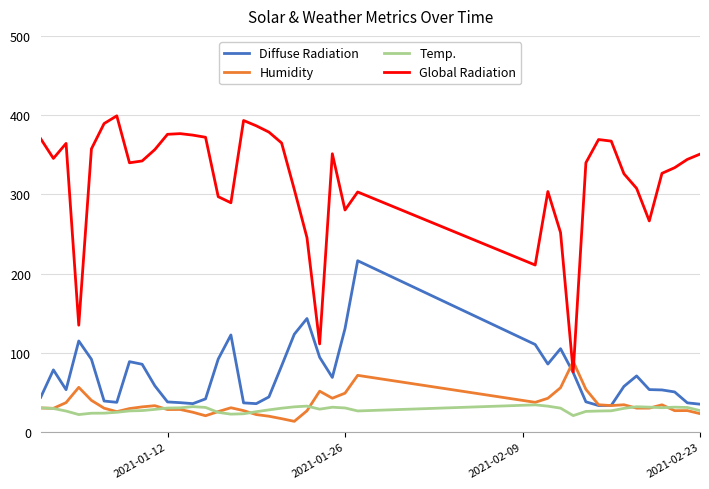

True or false: Global Radiation and Temp. intersect in this chart.

False